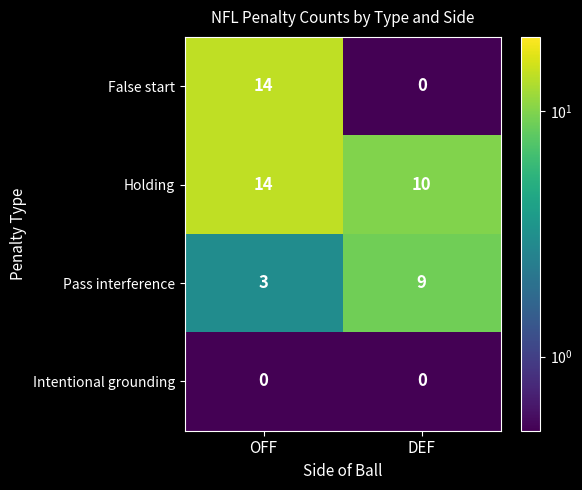

What value does the Holding series have at DEF?

10